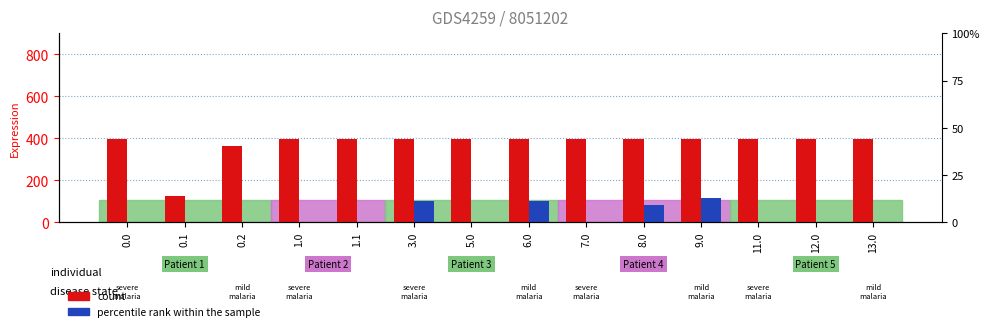

Reading right to left, transcribe all the data shown in this chart.

count: 13.0=395.3	12.0=395.3	11.0=395.3	9.0=395.3	8.0=395.3	7.0=395.3	6.0=395.3	5.0=395.3	3.0=395.3	1.1=395.3	1.0=395.3	0.2=364.7	0.1=125.2	0.0=395.3
percentile rank within the sample: 13.0=0.0	12.0=0.0	11.0=0.0	9.0=114.9	8.0=80.9	7.0=0.0	6.0=102.9	5.0=0.0	3.0=102.9	1.1=0.0	1.0=0.0	0.2=0.0	0.1=0.0	0.0=0.0